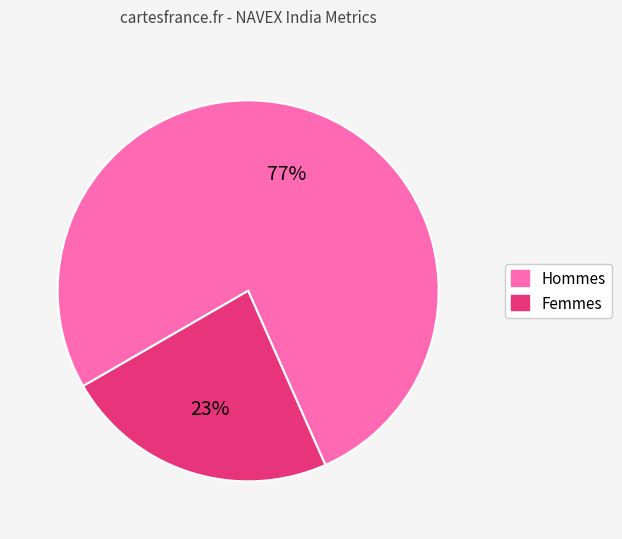

How many segments does this pie chart have?

2